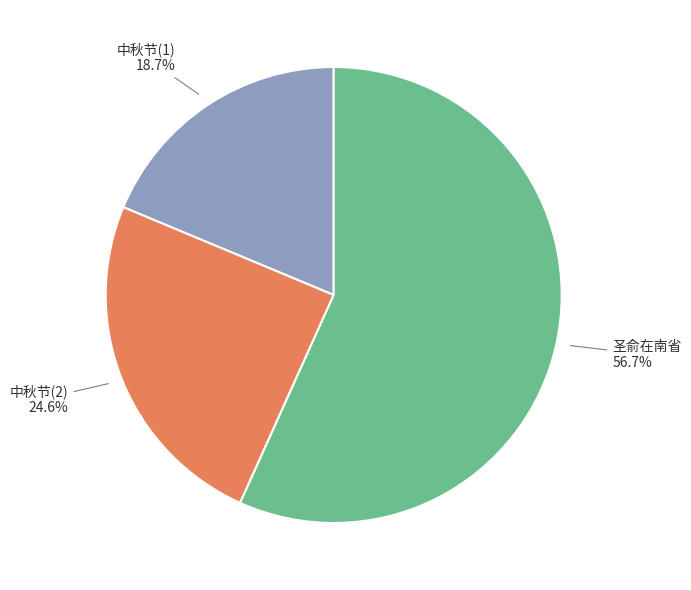

What is the ratio of the value at 中秋节(1) to the value at 圣俞在南省?

0.3